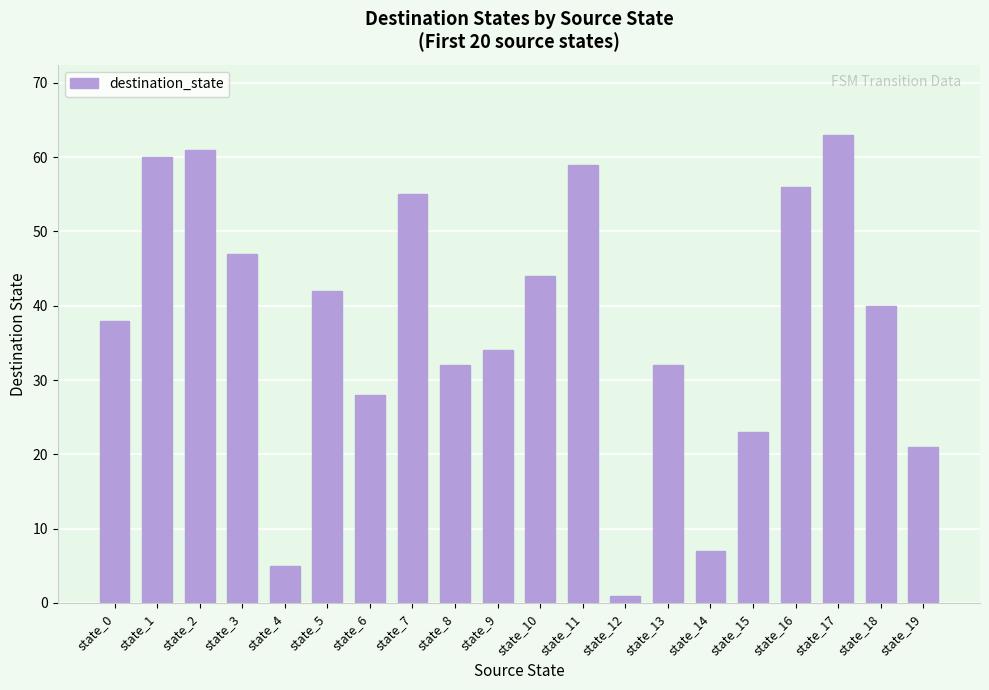

Which label corresponds to the largest value in the chart?

state_17